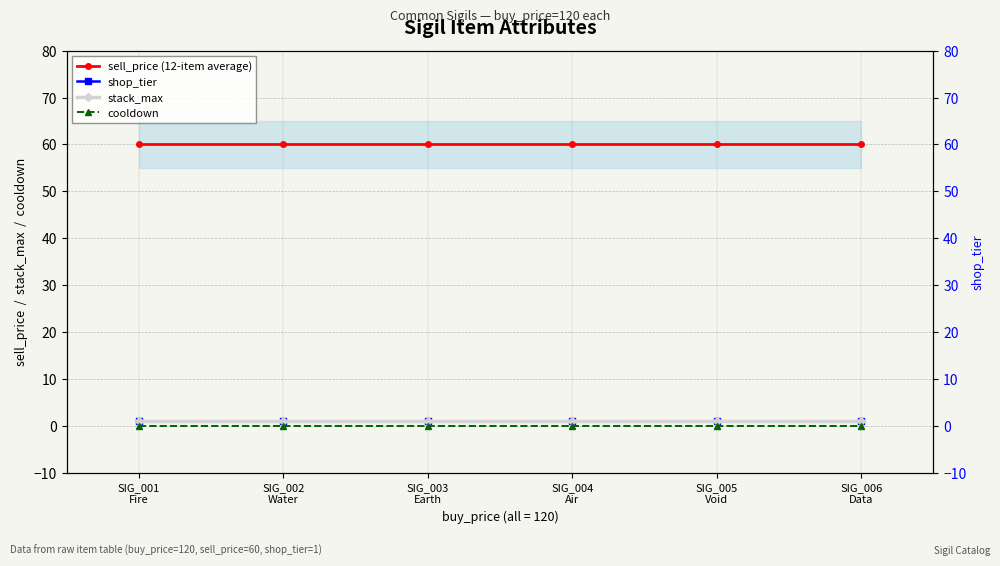

Rank the series by their maximum value, from highest to lowest.

sell_price (12-item average), shop_tier, stack_max, cooldown